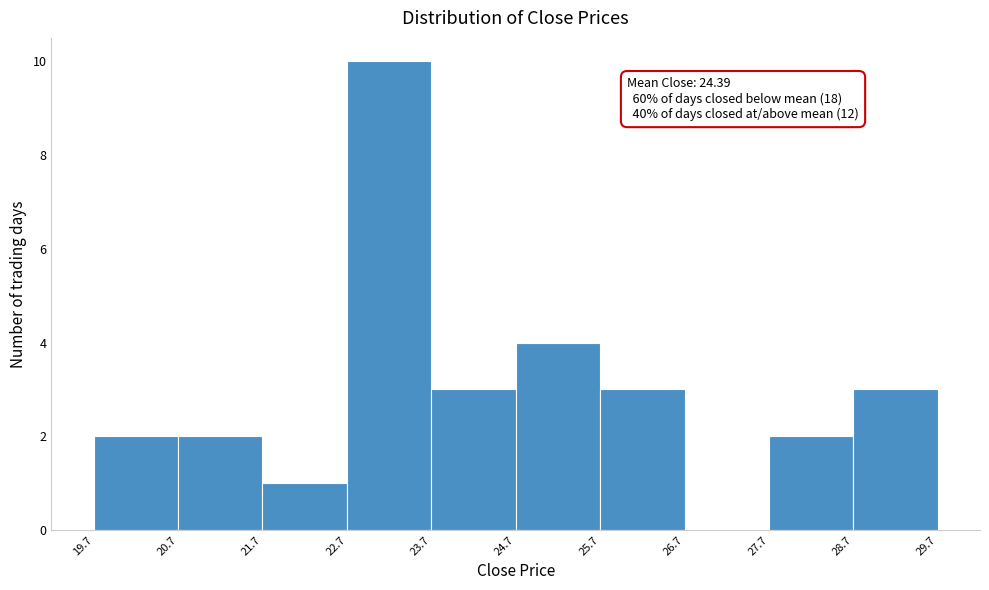

Which range on the x-axis has the tallest bar?

22.7 to 23.7